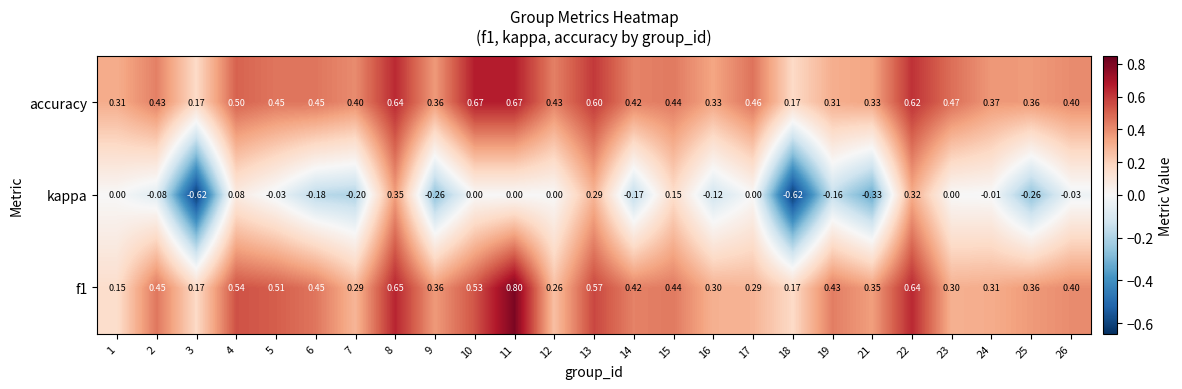

Is the value of accuracy at 26 greater than the value of kappa at 14?

Yes